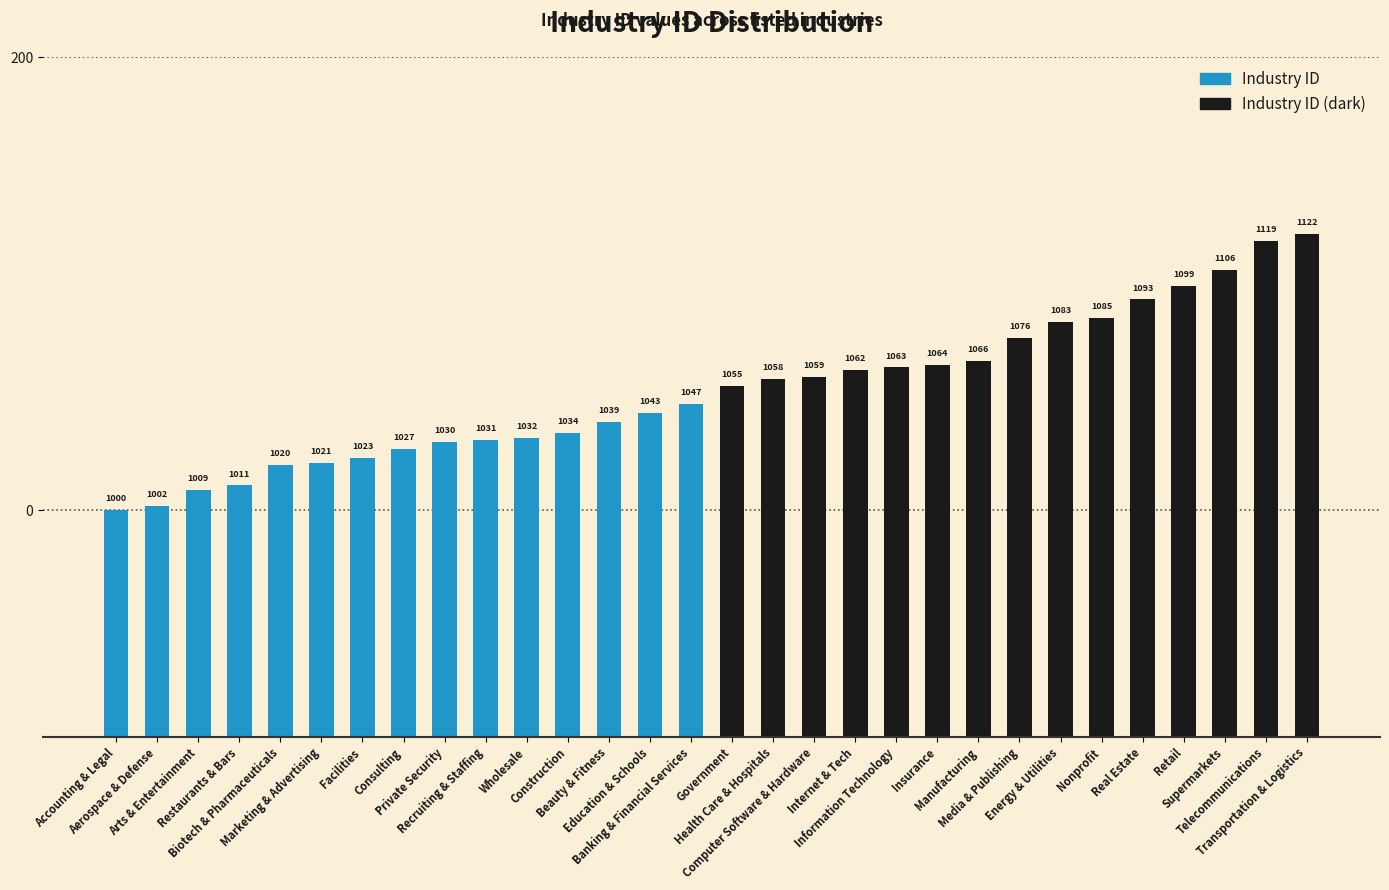

Does the chart contain stacked bars?

No